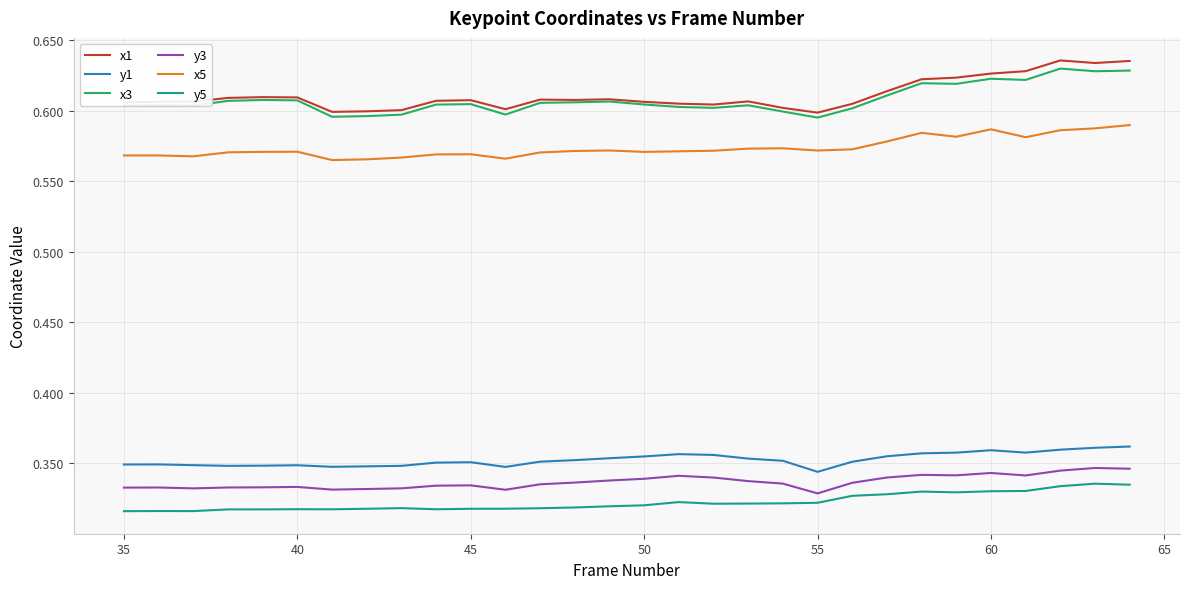

How many distinct data groups are displayed?

6